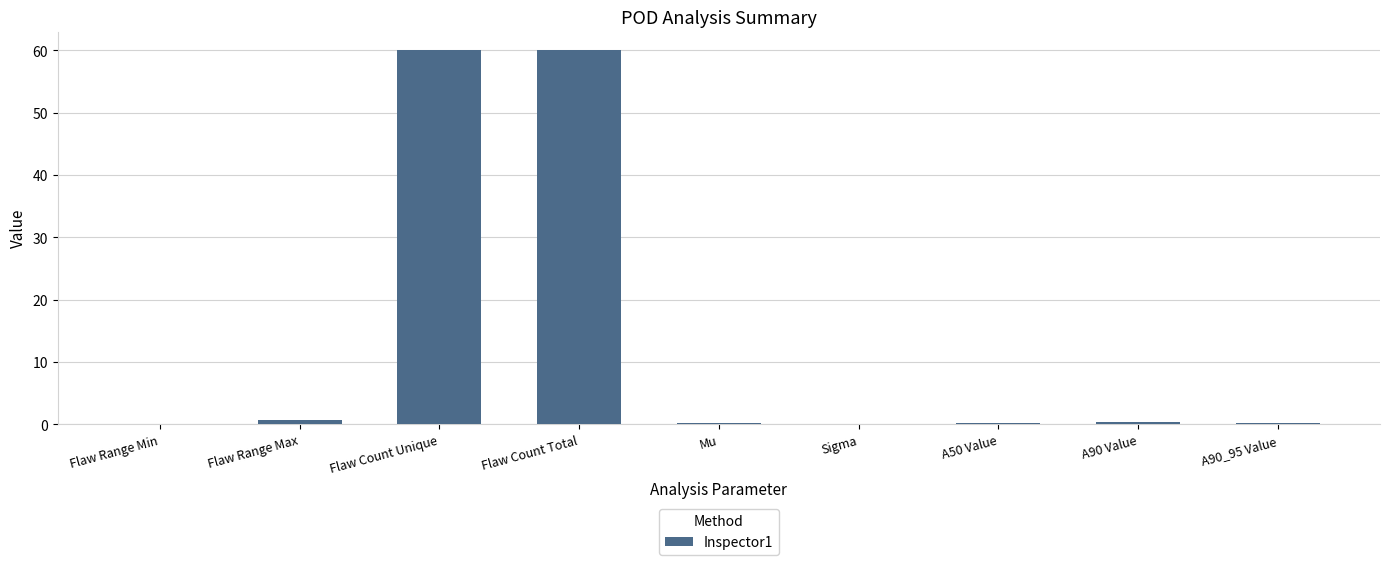

What is the change in value from Flaw Count Total to Mu?

-59.7